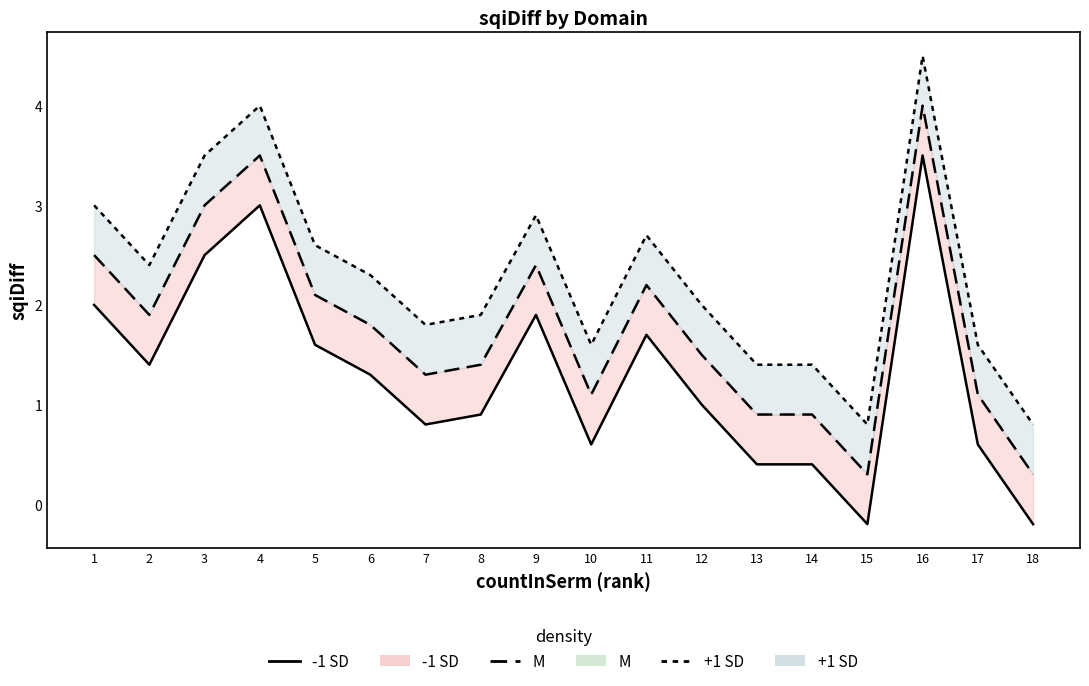

Between 14 and 17, which is larger?

17